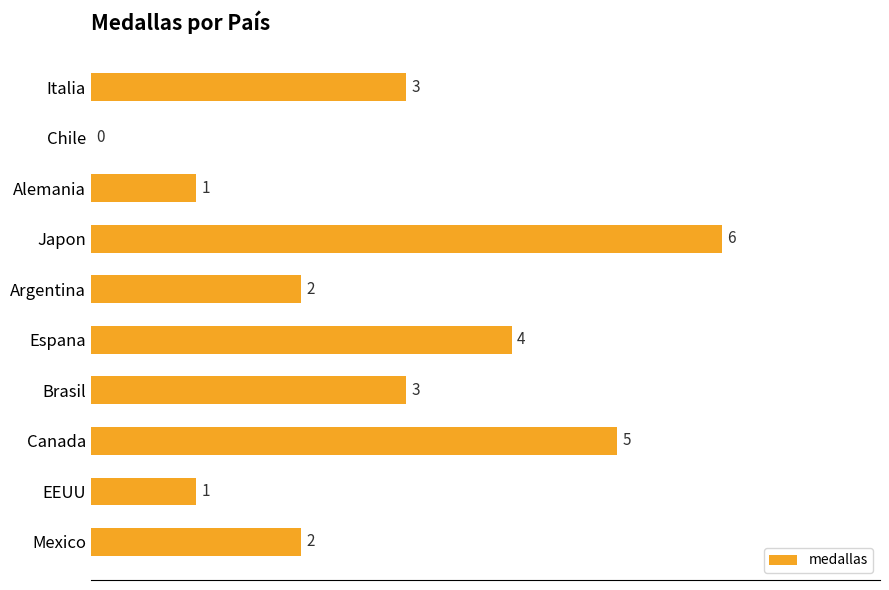

How many series are shown in this chart?

1